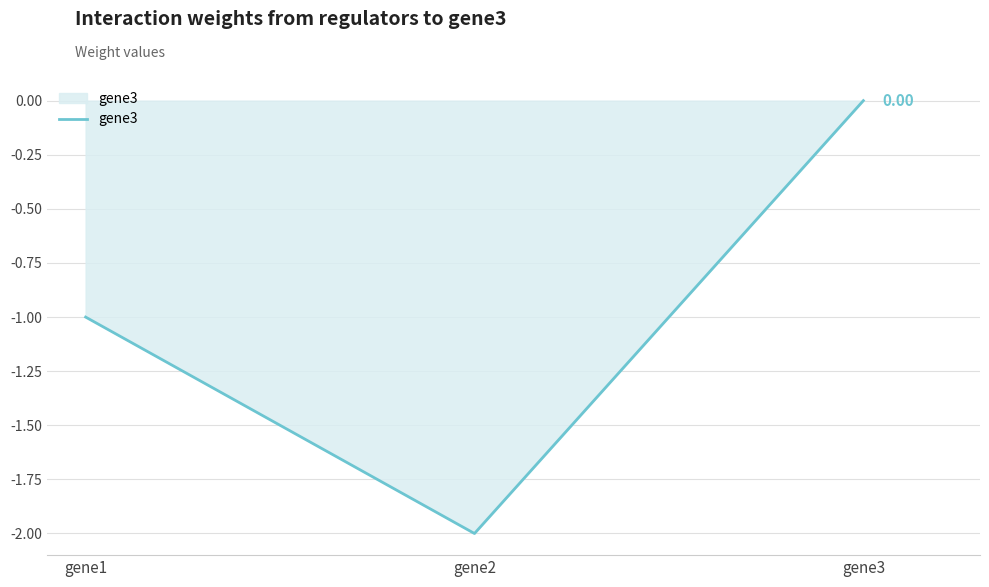

Reading left to right, extract all data points from this chart.

gene1=-1.0	gene2=-2.0	gene3=0.0